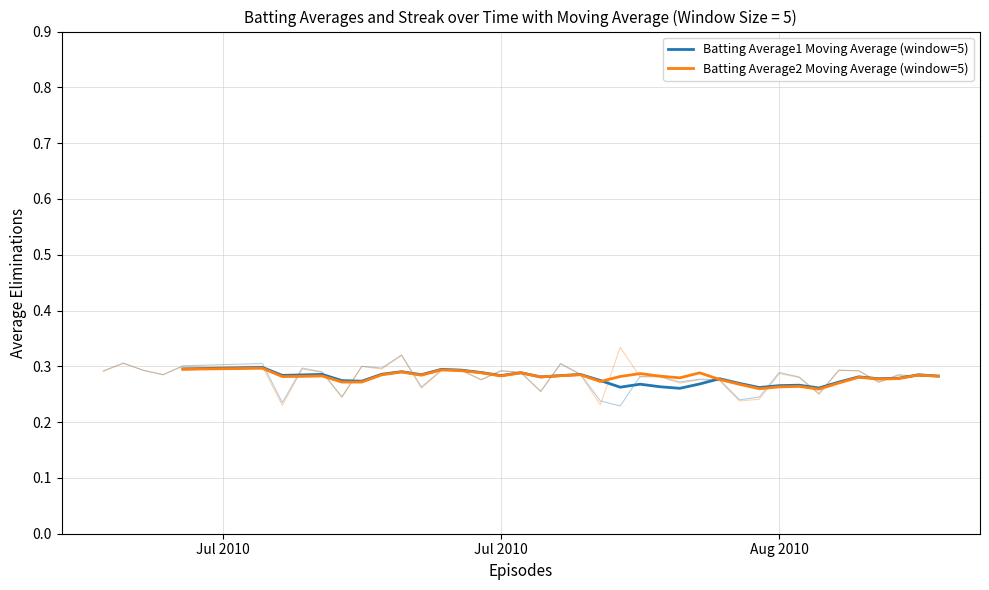

Rank the series by their average value, from highest to lowest.

Batting Average1 Moving Average (window=5), Batting Average2 Moving Average (window=5)